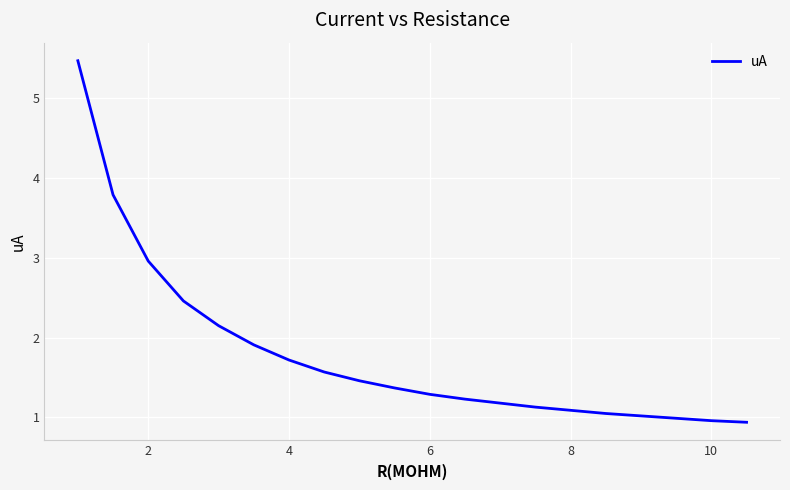

What is the difference between the maximum and minimum values?

4.5